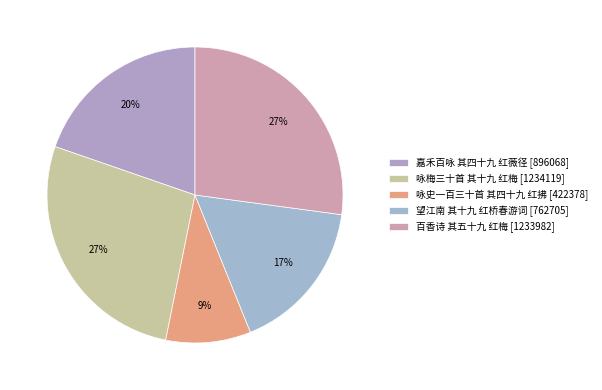

What is the change in value from 咏梅三十首 其十九 红梅 to 望江南 其十九 红桥春游词?

-471414